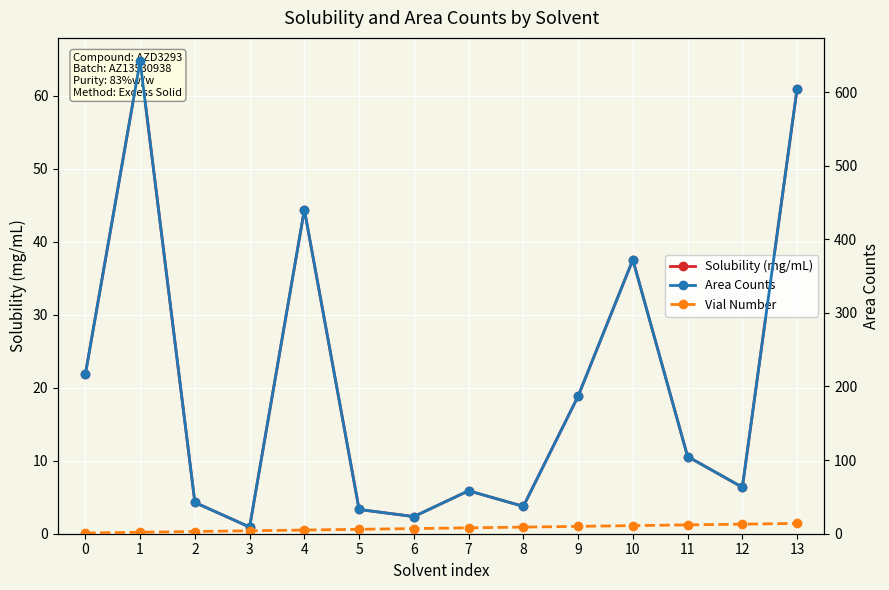

Reading left to right, extract all data points from this chart.

Solubility (mg/mL): 0=21.8	1=64.7	2=4.3	3=0.9	4=44.4	5=3.3	6=2.4	7=5.9	8=3.8	9=18.8	10=37.5	11=10.6	12=6.4	13=61.0
Area Counts: 0=216.7	1=641.9	2=42.5	3=9.1	4=440.2	5=32.9	6=23.3	7=58.4	8=37.2	9=186.8	10=372.2	11=104.9	12=63.1	13=604.6
Vial Number: 0=1.0	1=2.0	2=3.0	3=4.0	4=5.0	5=6.0	6=7.0	7=8.0	8=9.0	9=10.0	10=11.0	11=12.0	12=13.0	13=14.0